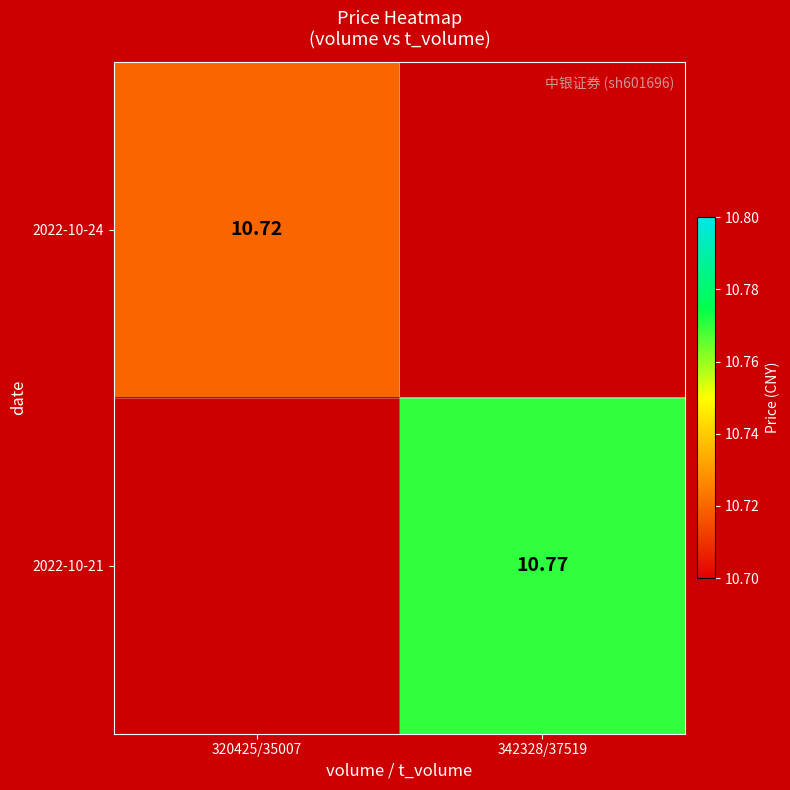

Is the value of 2022-10-24 at 320425/35007 greater than the value of 2022-10-21 at 342328/37519?

No